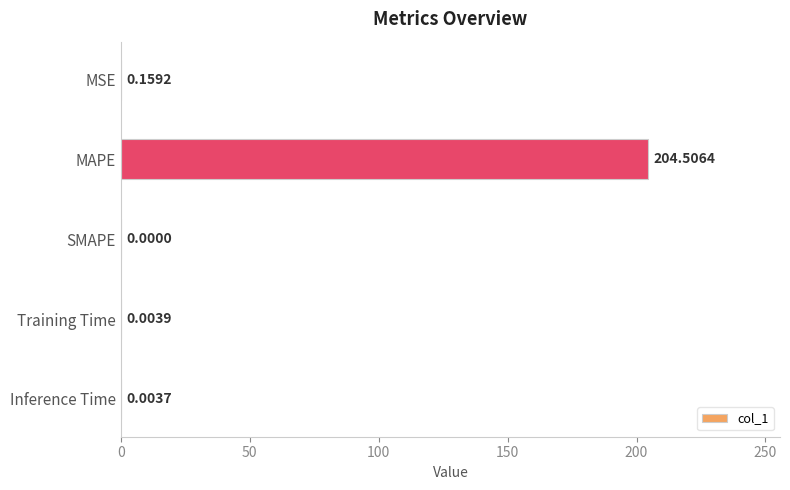

How many data points does each series have?

5